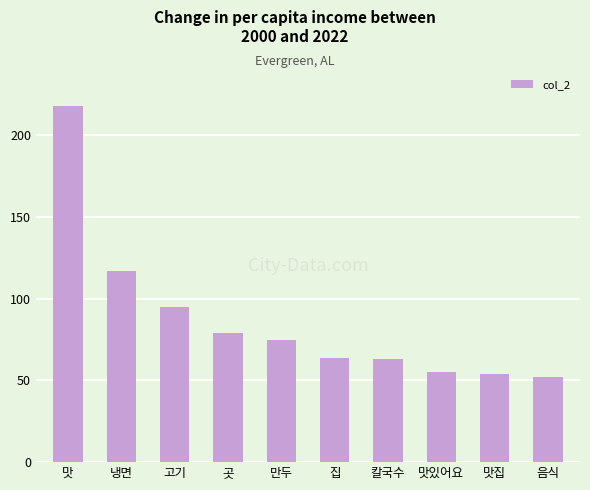

The value at 곳 is 79. True or false?

True